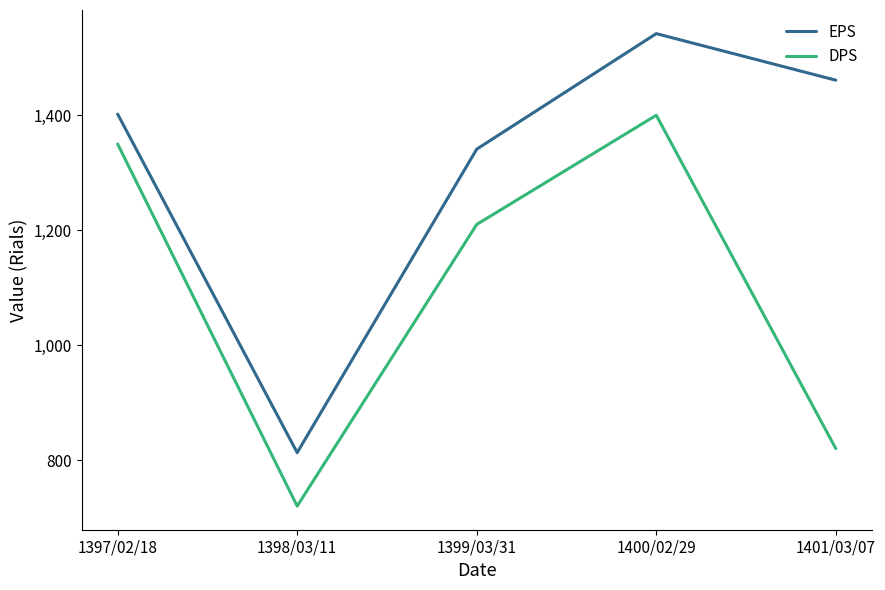

Rank the categories by EPS value from highest to lowest.

1400/02/29, 1401/03/07, 1397/02/18, 1399/03/31, 1398/03/11